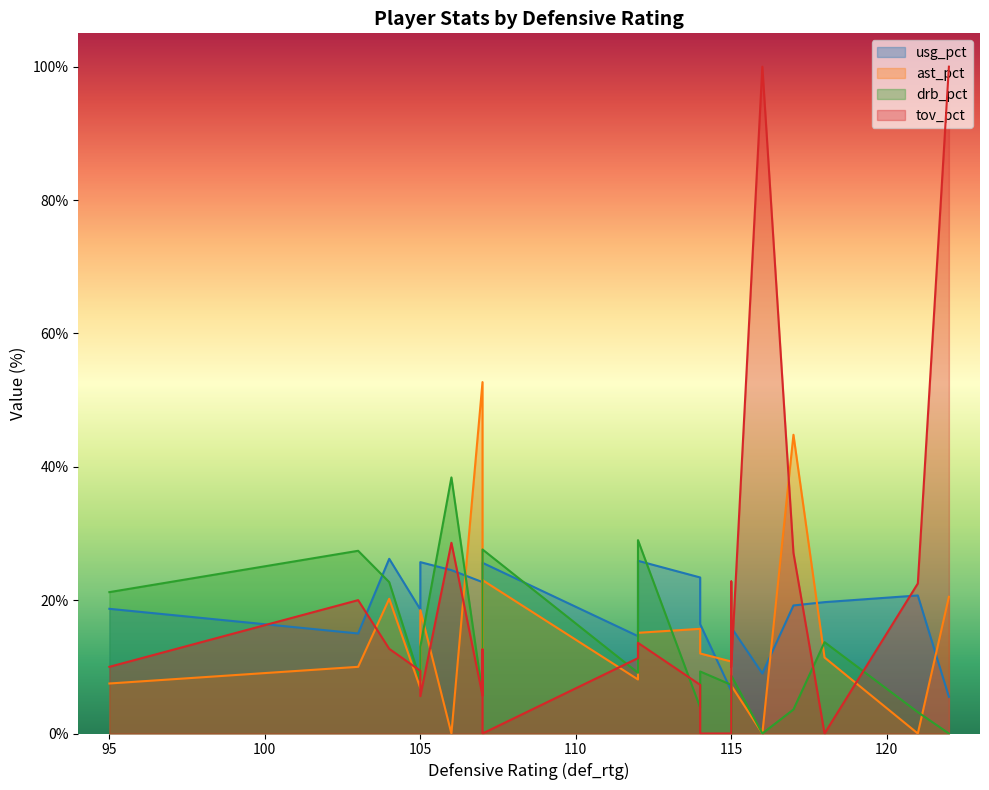

Count the number of data series in this chart.

4